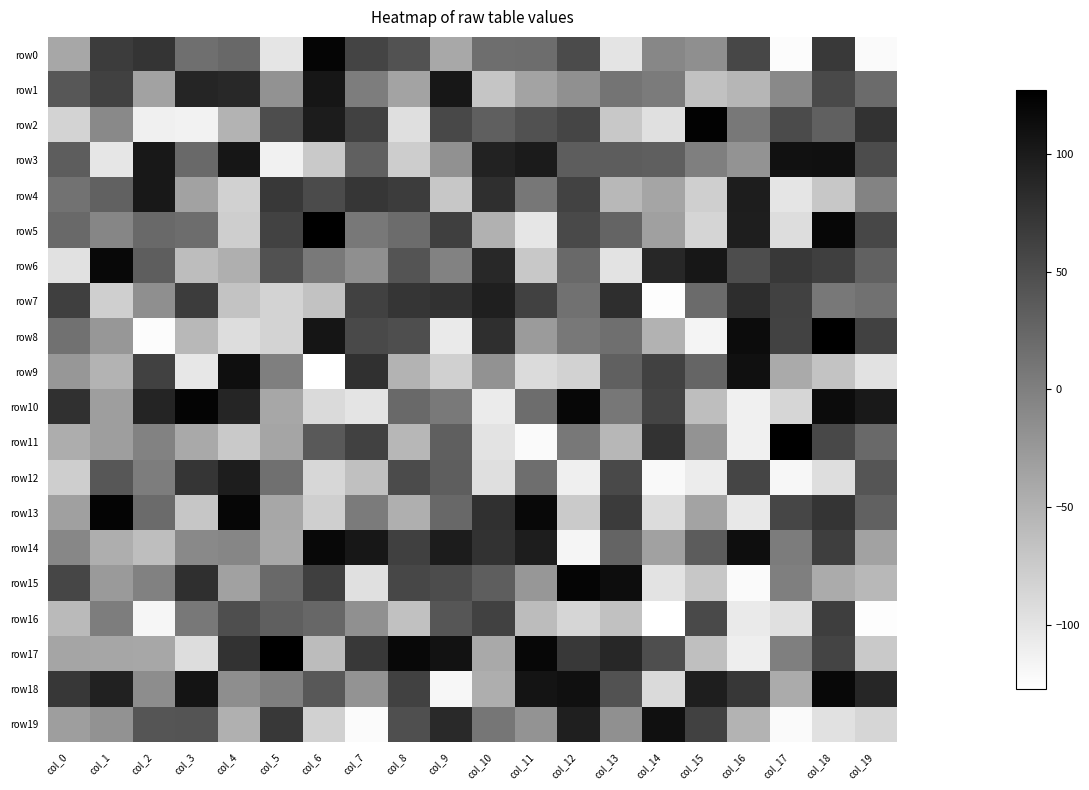

At which category is the sum across all series the highest?

col_18